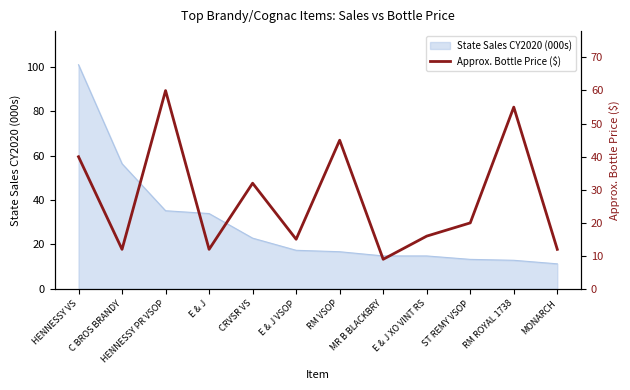

Count the number of categories in the chart.

12